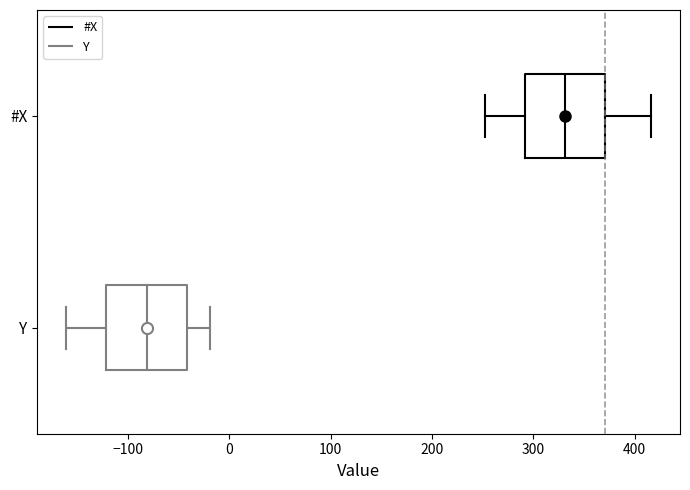

Reading bottom to top, transcribe this box plot: for each box, give where its median line is, the range the box spans, and where its two whiskers end, as read against the x-axis. The values are not printed on the chart, so give them approximately, as read against the axis.

Y: median -80, box -120 to -40, whiskers -160 to -20
#X: median 330, box 290 to 370, whiskers 250 to 420